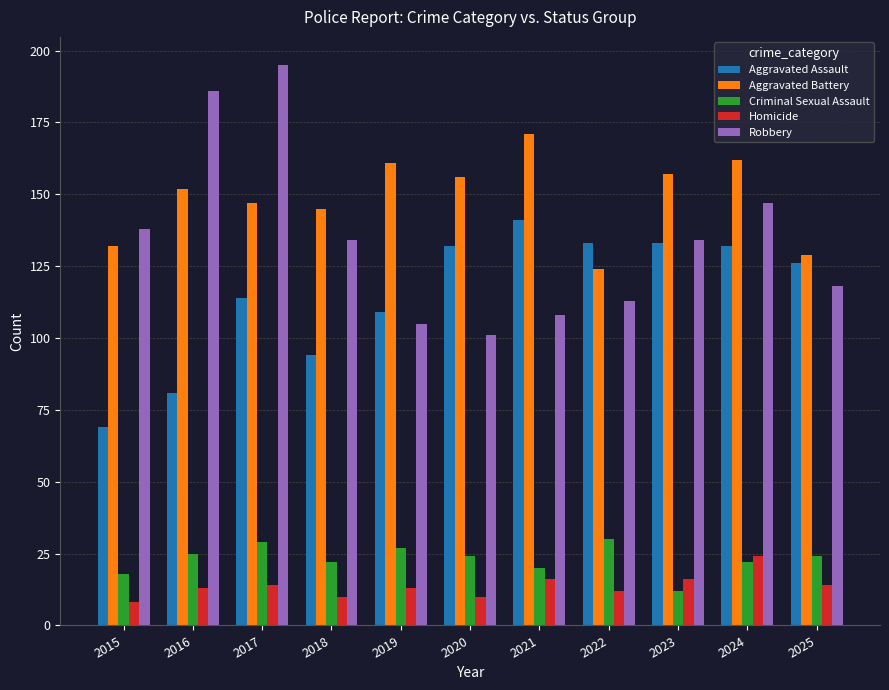

How many bars are there in each group?

5